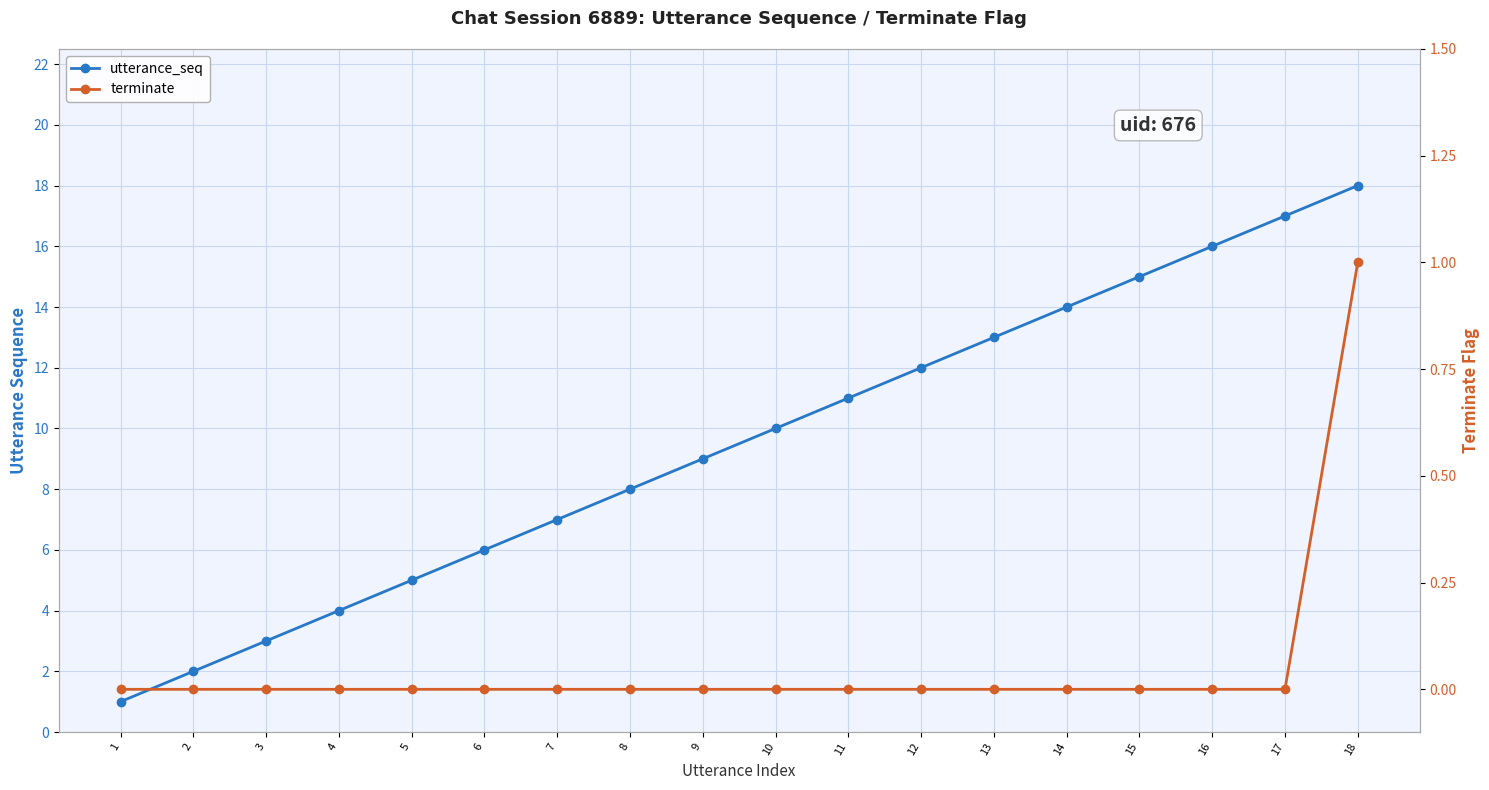

Is the value of utterance_seq at 7 greater than the value of terminate at 10?

Yes